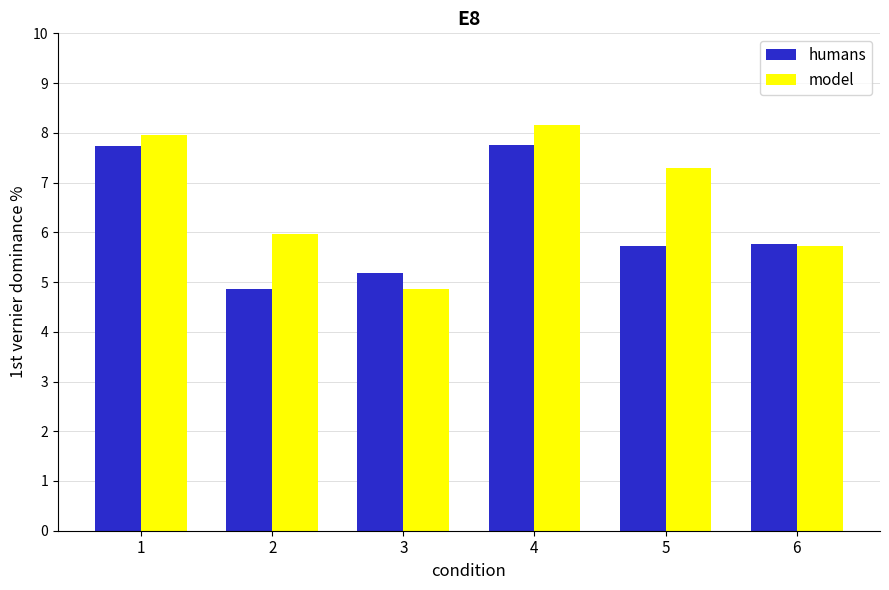

What is the difference between the highest and lowest values at 5?

1.6